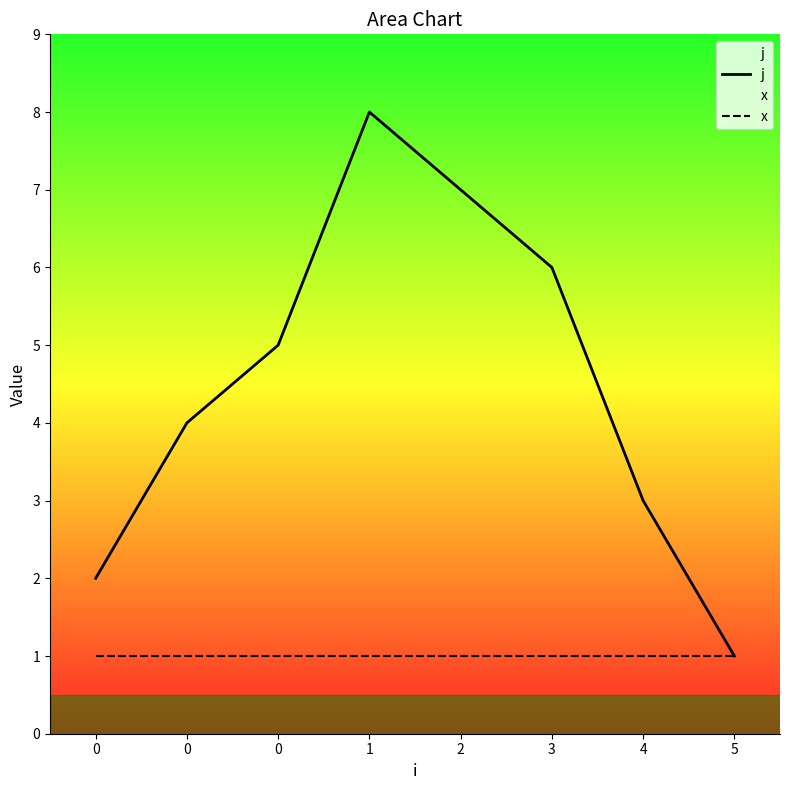

Which category has the highest value across all series?

1